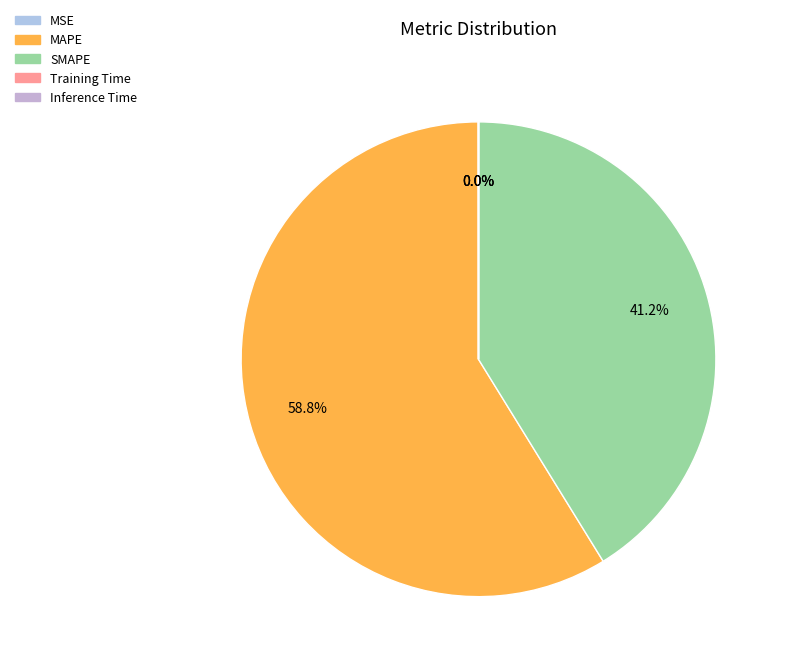

Combined, what portion of the pie is MAPE and Inference Time?

58.8%